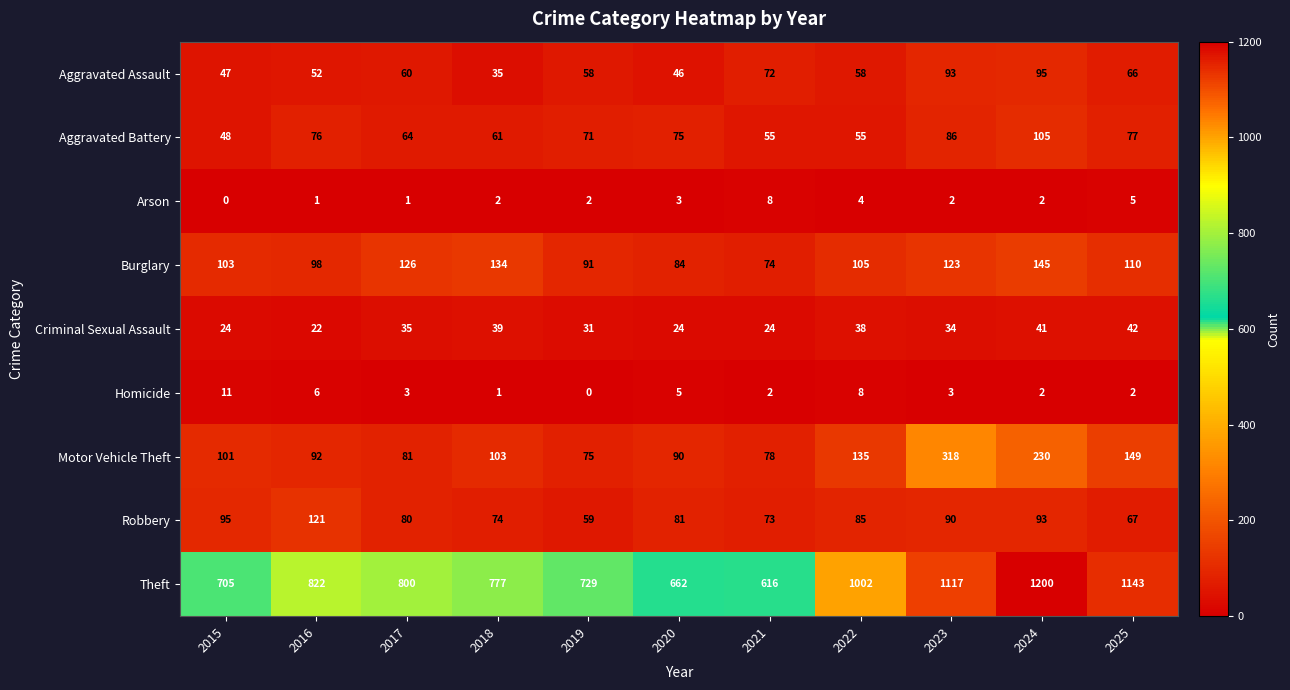

True or false: Aggravated Assault has a value of 51 at 2024.

False